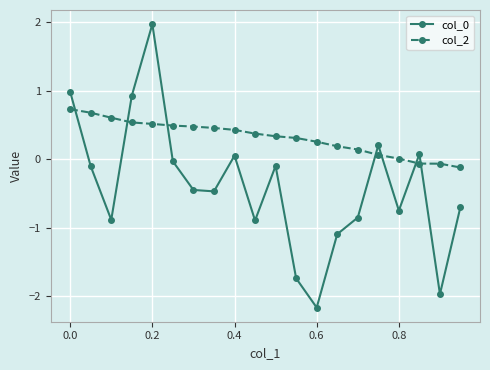

Which series ends up on top after the final intersection of col_0 and col_2?

col_2